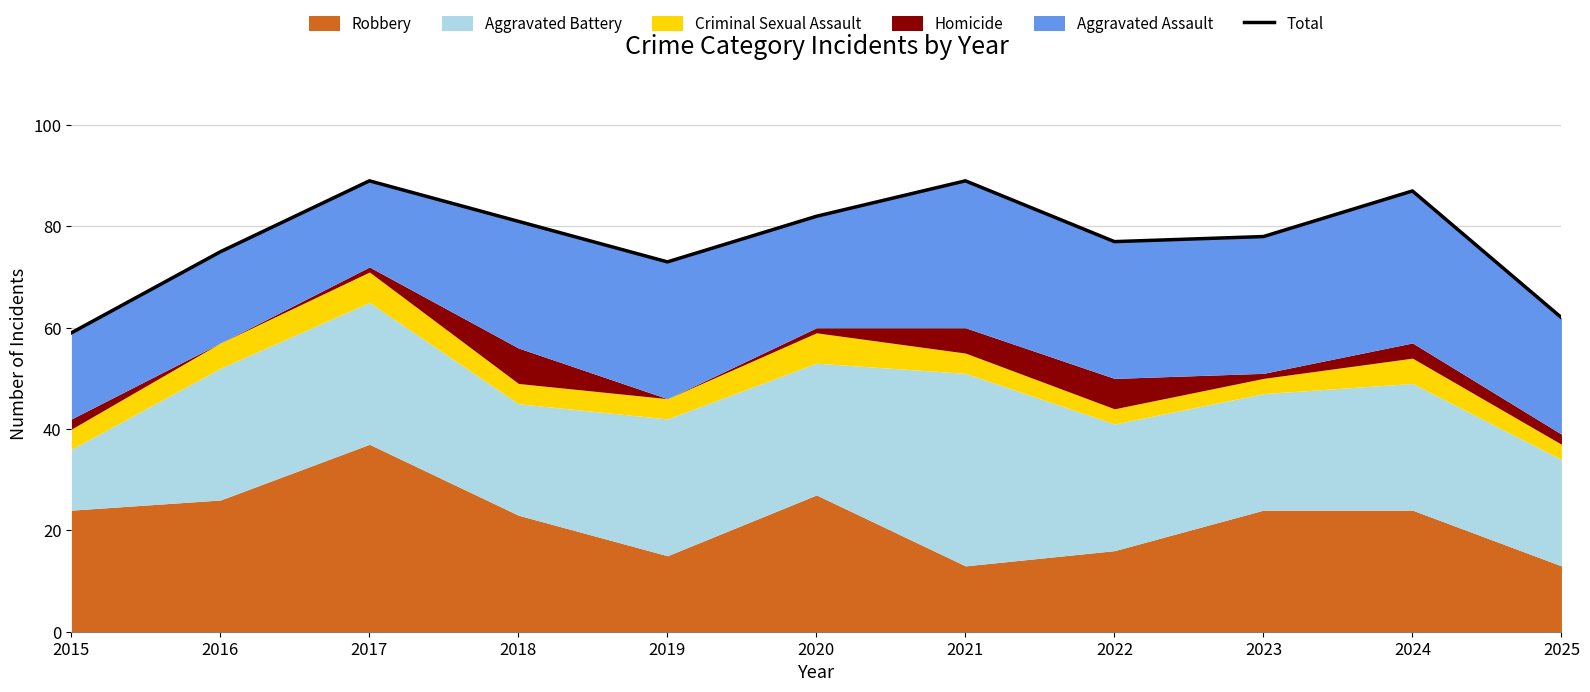

Does the chart have visible grid lines?

Yes